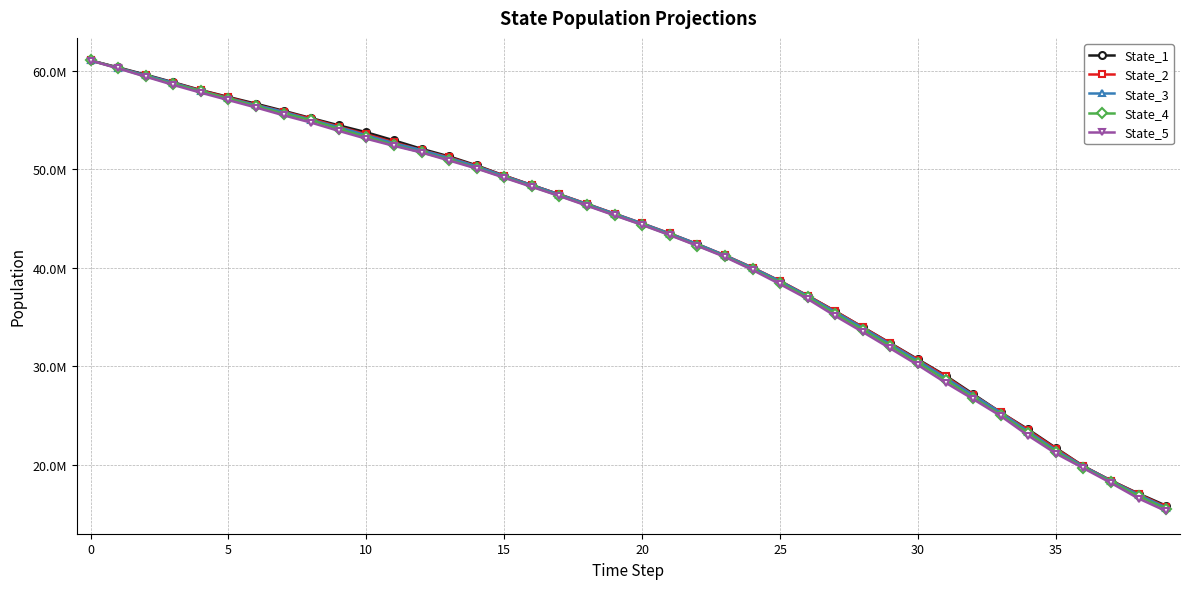

True or false: State_4 and State_2 intersect in this chart.

False